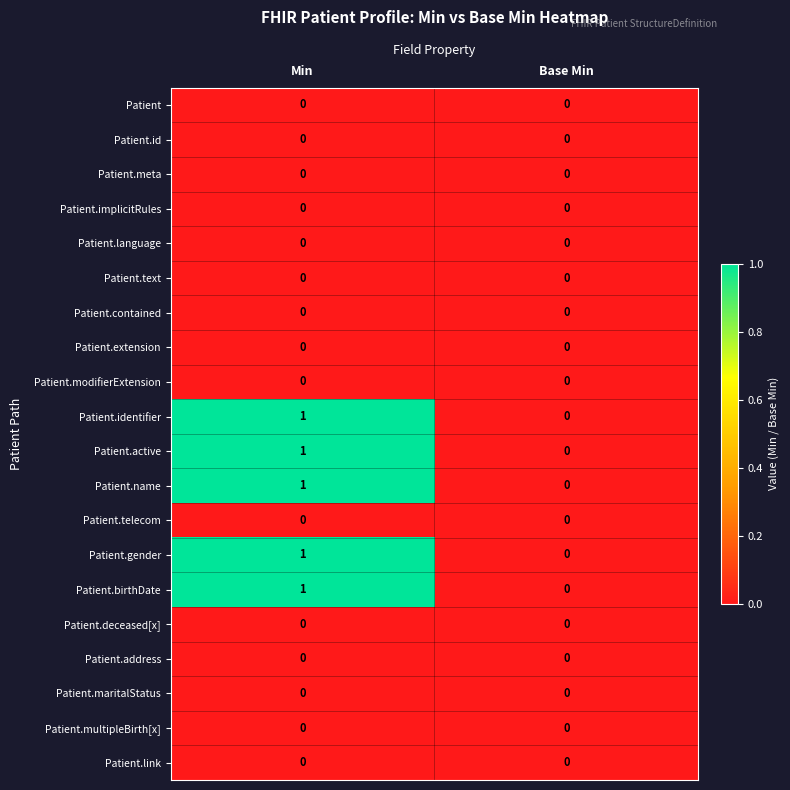

What is the total value across all series at Min?

5